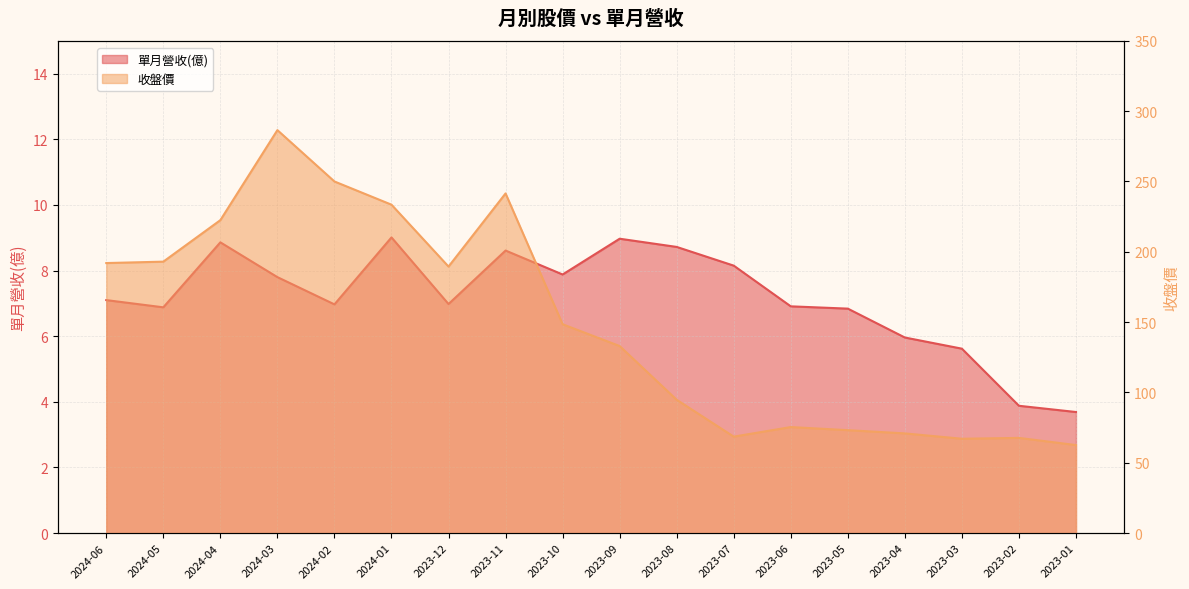

What is the difference between the 單月營收(億) values at 2023-11 and 2024-06?

1.5